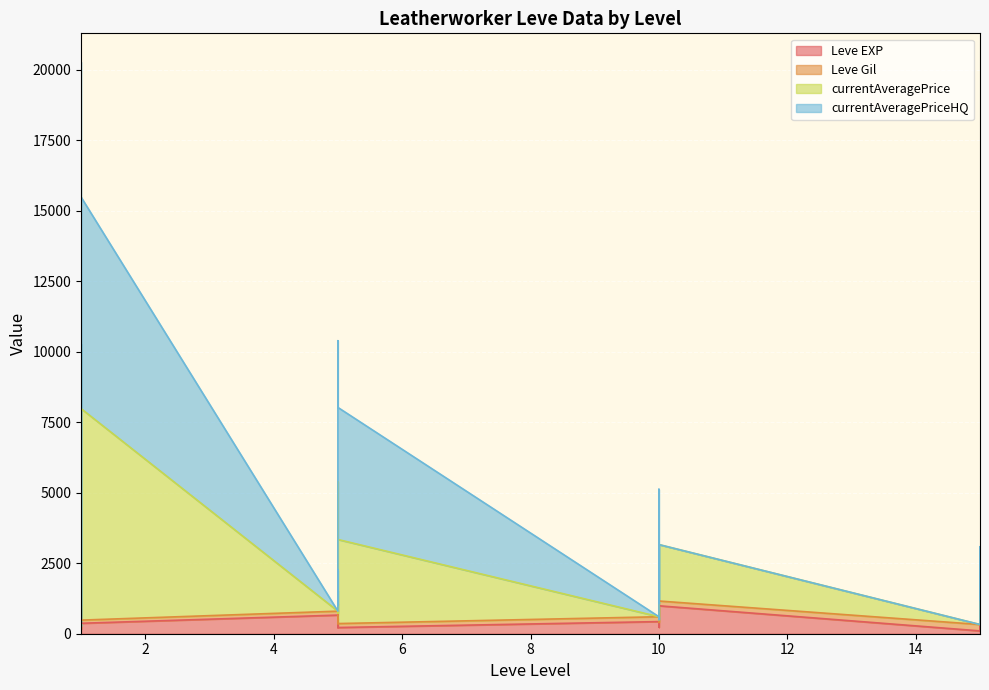

True or false: Leve EXP and currentAveragePrice cross at least once.

False